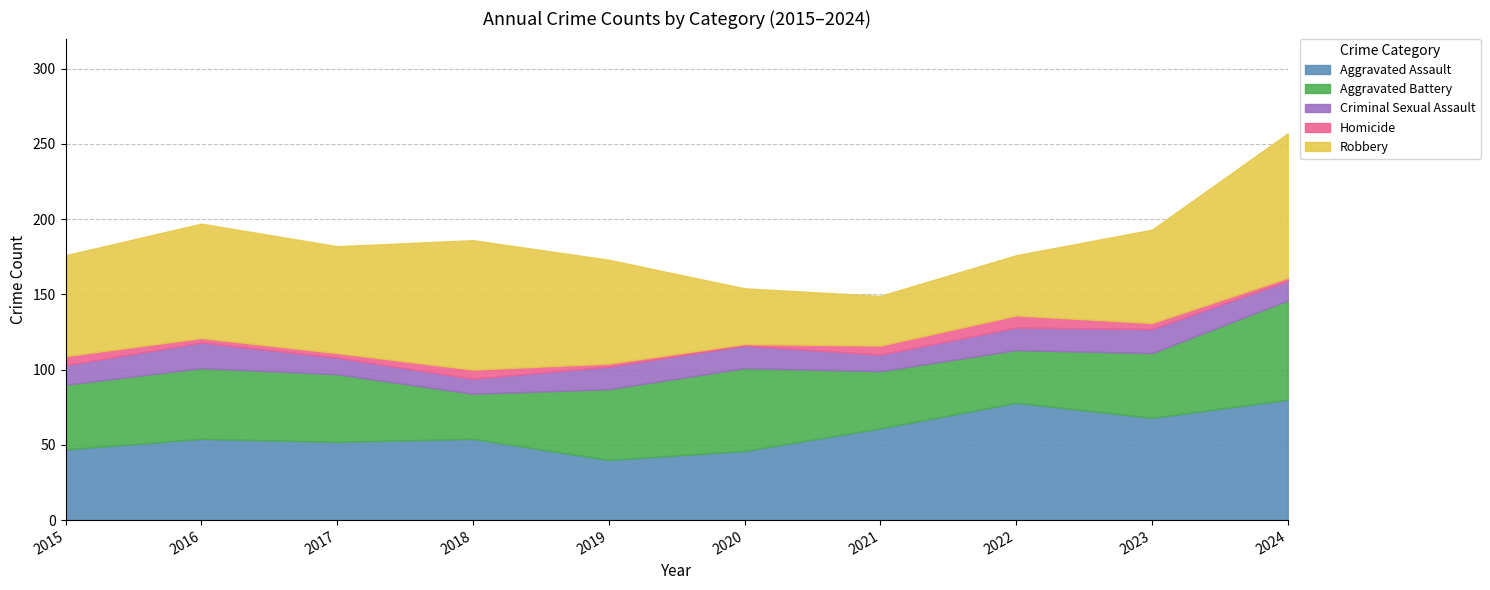

What is the value of the Robbery point at the 9th from the left?

62